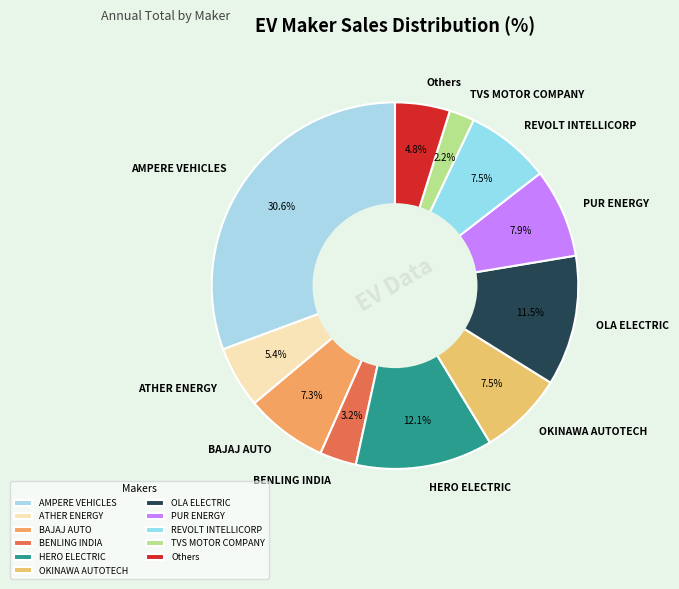

To the nearest percent, what portion does PUR ENERGY represent?

8%